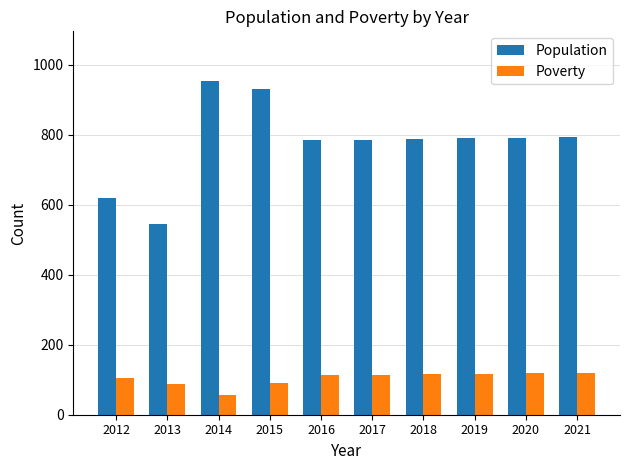

What is the value of the Population bar at the 7th from the left?

788